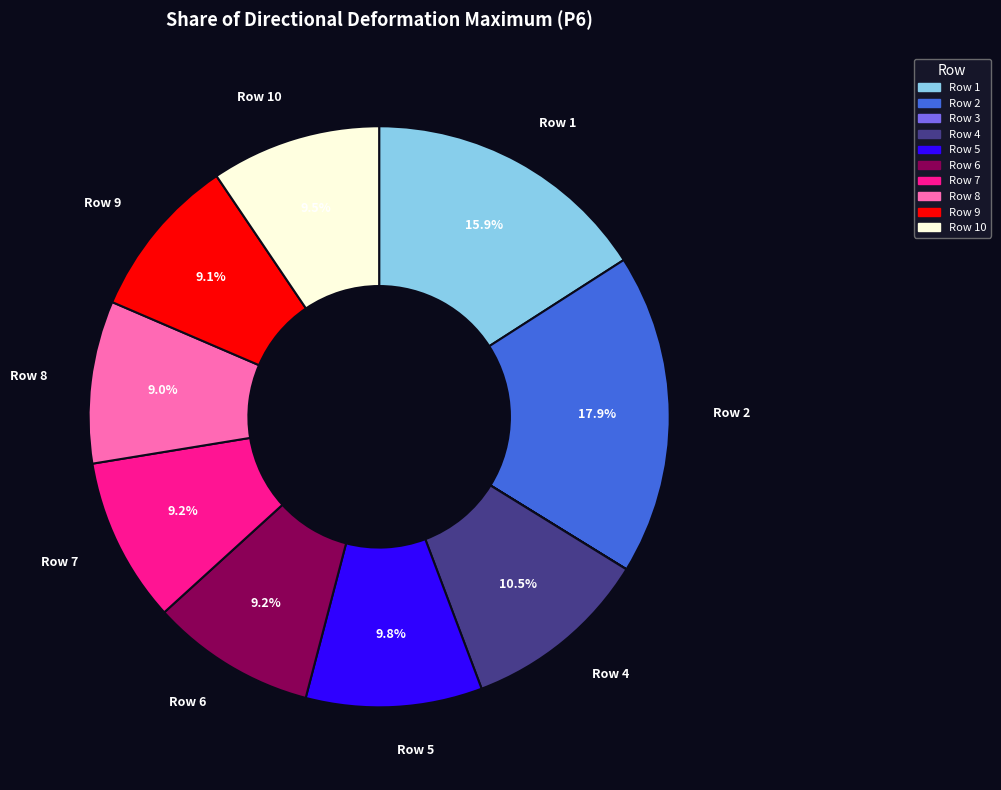

What portion of the pie excludes Row 4?

89.5%